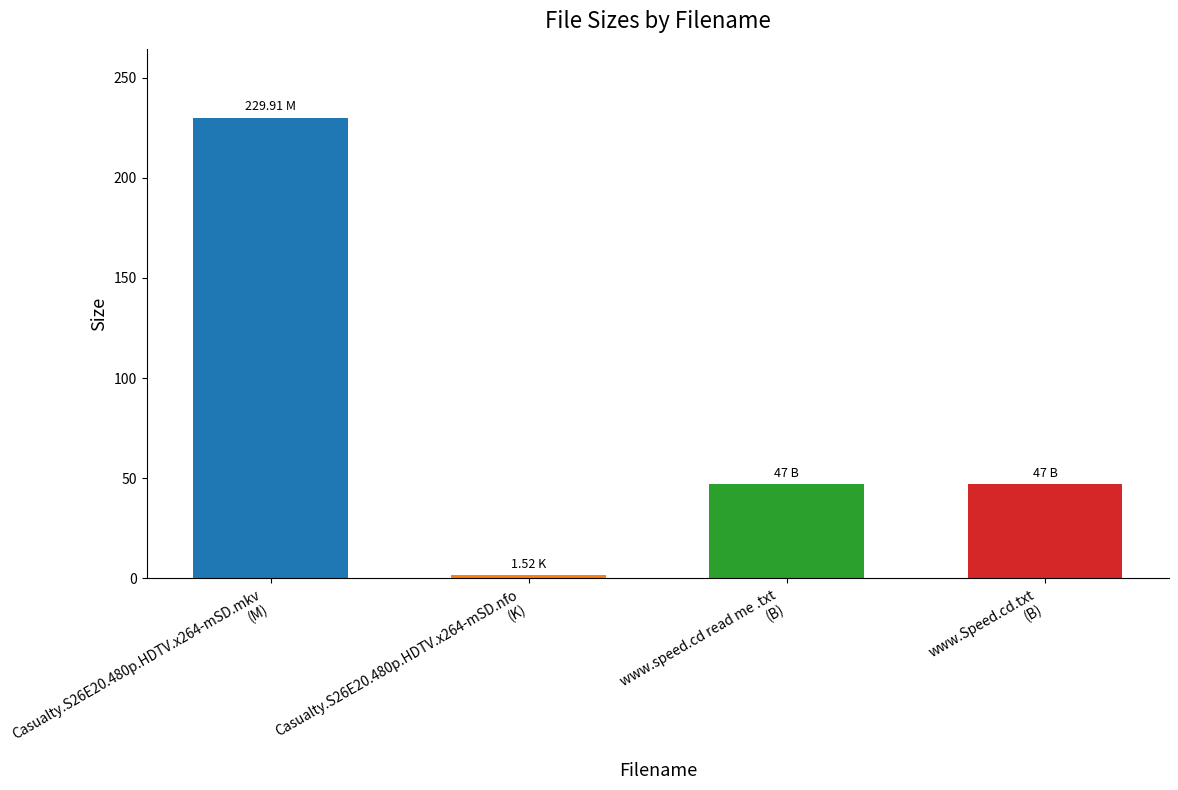

What is the difference between the values at Casualty.S26E20.480p.HDTV.x264-mSD.nfo
(K) and Casualty.S26E20.480p.HDTV.x264-mSD.mkv
(M)?

228.4